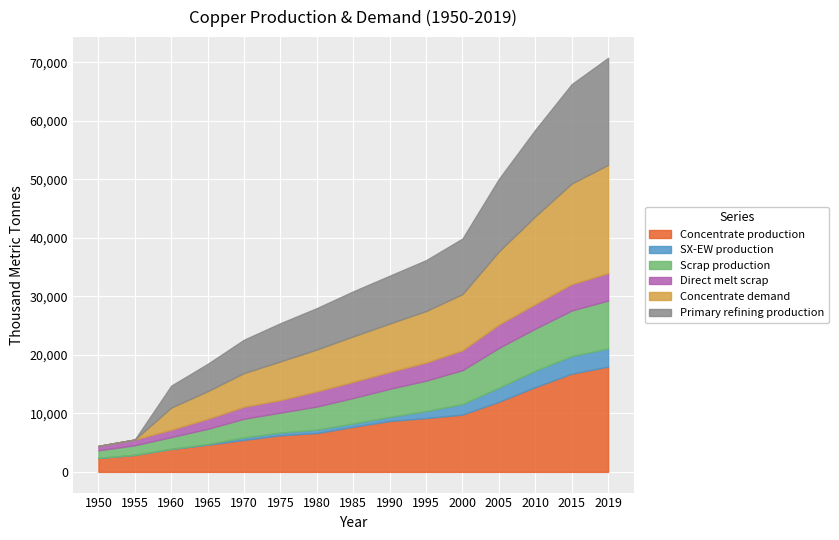

Read the Scrap production value at 1975.

3401.8